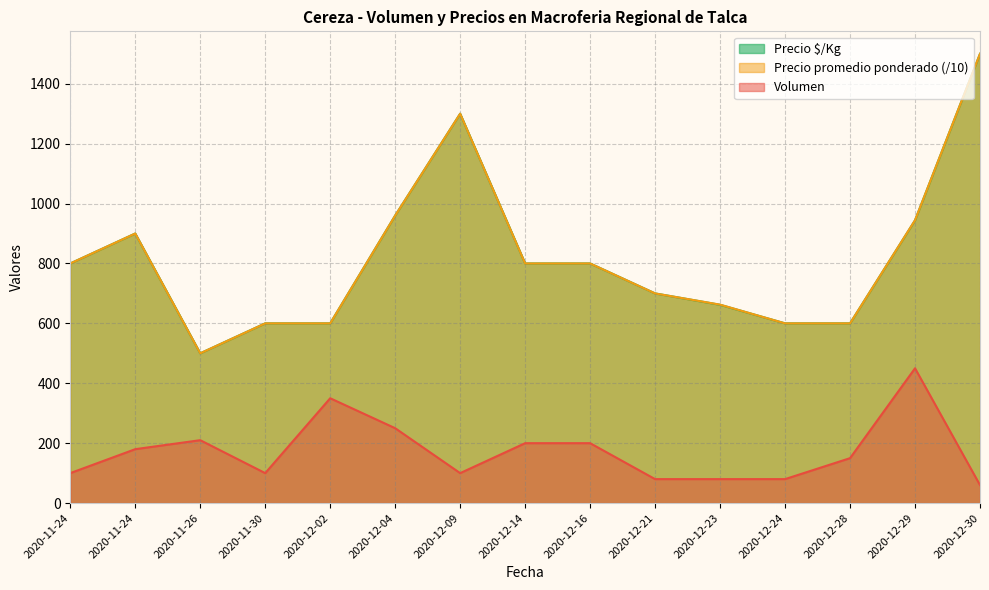

True or false: Precio $/Kg and Precio promedio ponderado cross at least once.

False